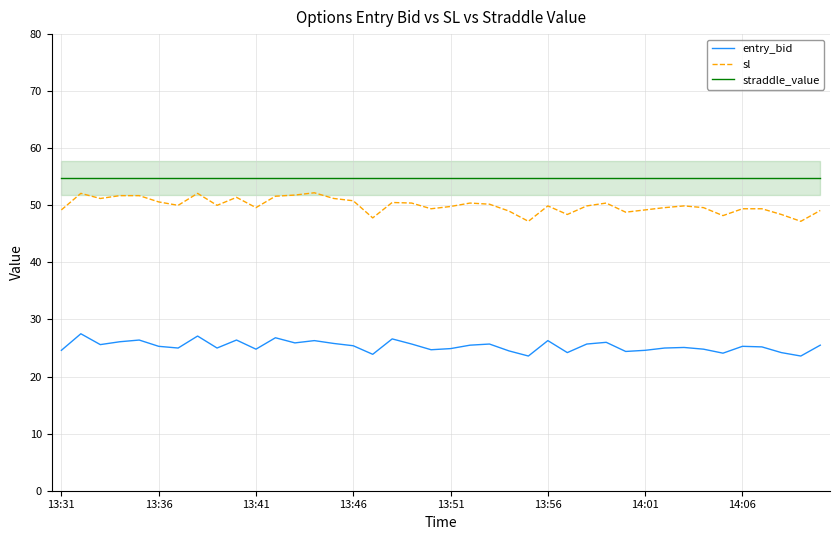

At how many categories does at least one series exceed 34?

40